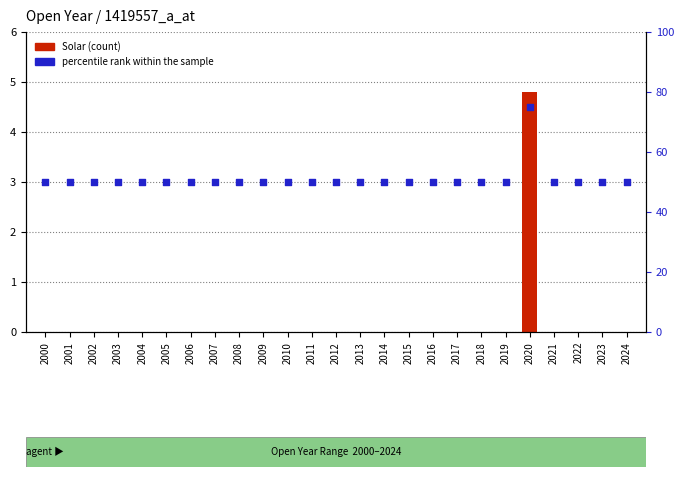

What is the total value across all series at 2021?

50.0